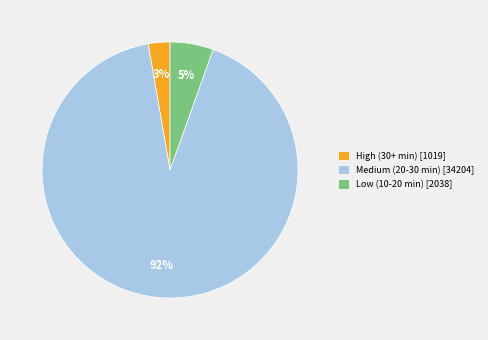

Combined, do Low (10-20 min) [2038] and High (30+ min) [1019] account for over 50%?

No